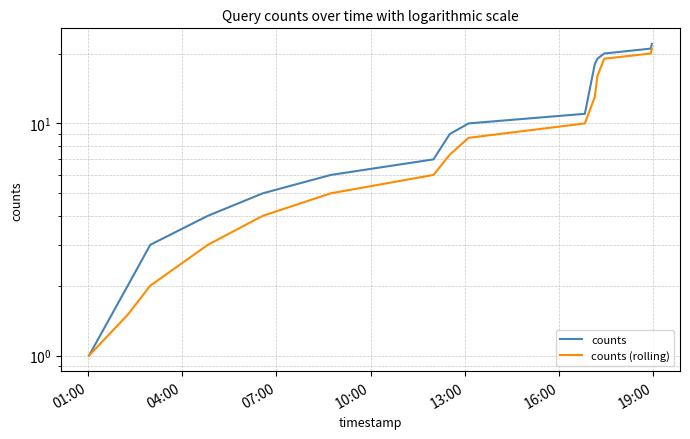

What is the maximum value shown in the chart?

22.0